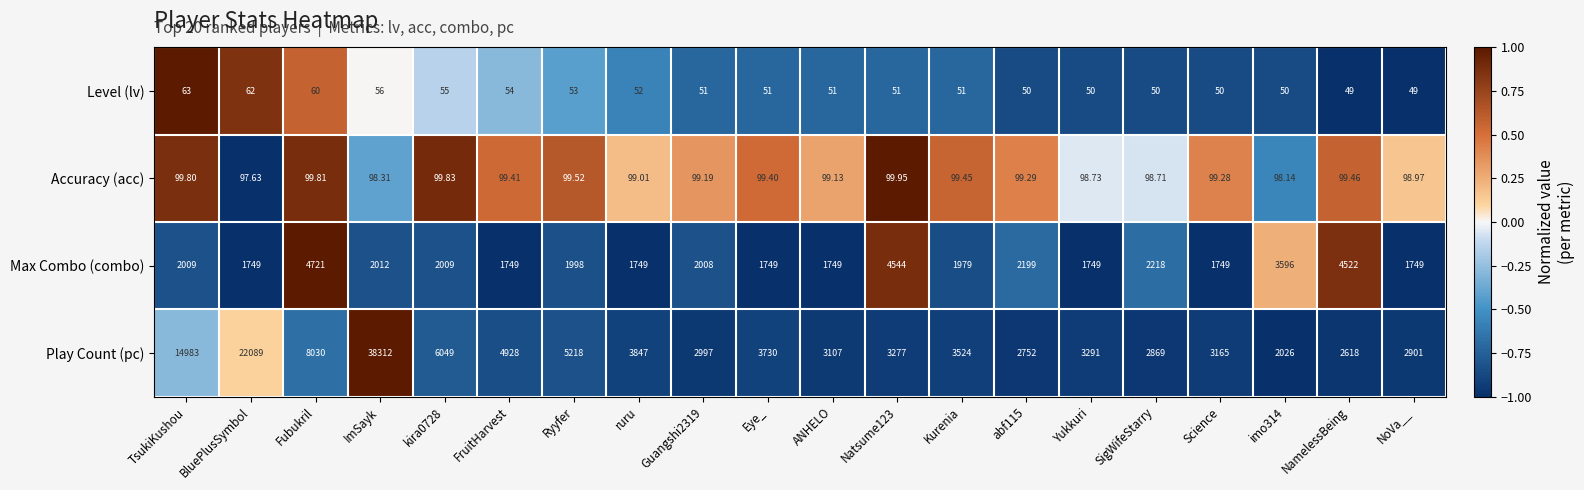

What is the minimum value shown in the chart?

49.0